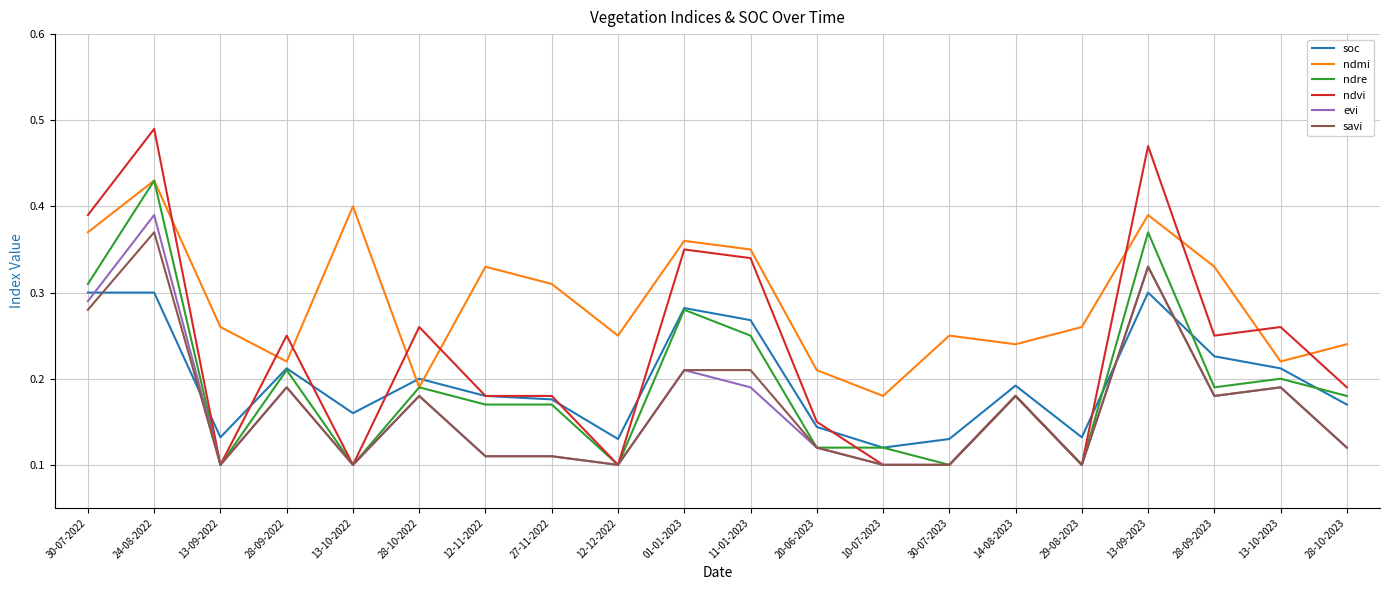

What are all the series names shown in the legend?

soc, ndmi, ndre, ndvi, evi, savi